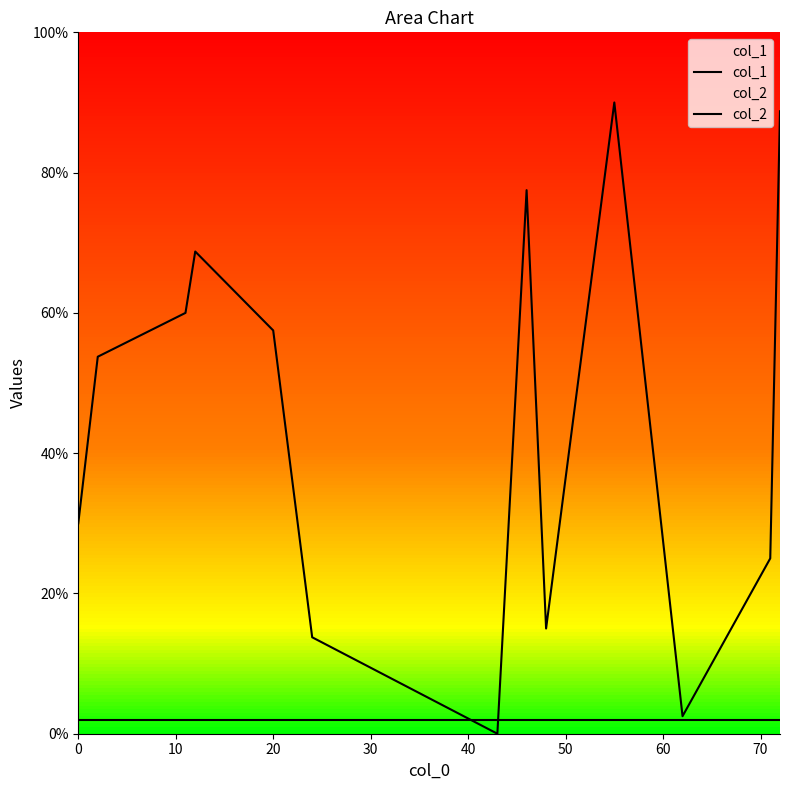

Reading left to right, what are all the values shown in this chart?

col_1: 30.0	53.8	60.0	68.8	57.5	13.8	0.0	77.5	15.0	90.0	2.5	25.0	88.8
col_2: 2.0	2.0	2.0	2.0	2.0	2.0	2.0	2.0	2.0	2.0	2.0	2.0	2.0